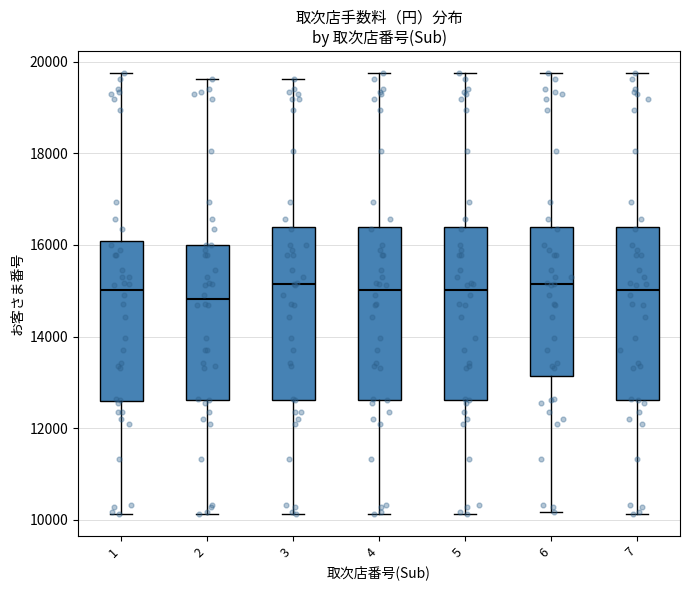

Which box's median line is the lowest?

2